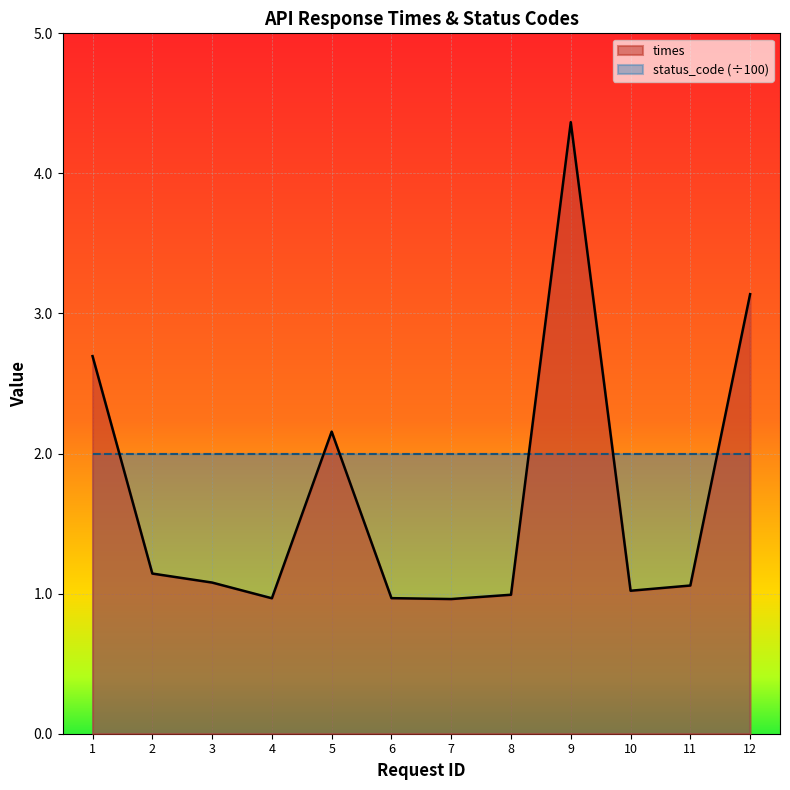

What is the average value?

1.7